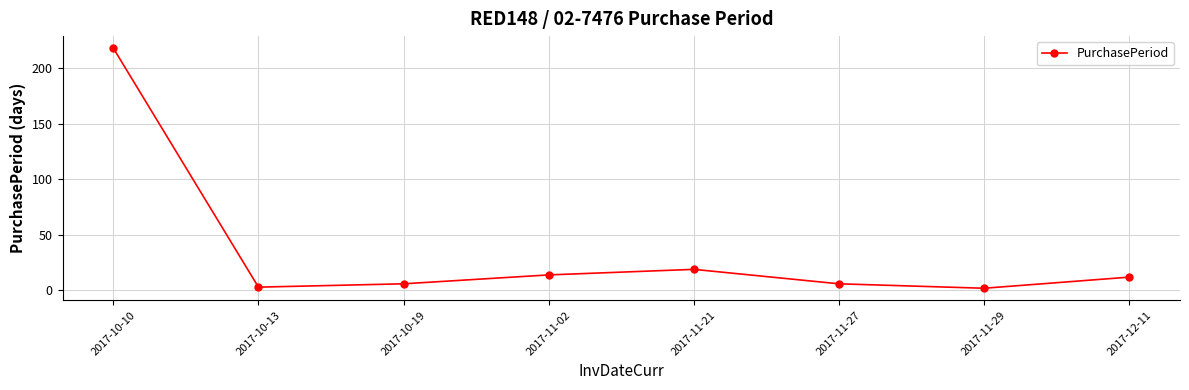

What is the ratio of the value at 2017-10-19 to the value at 2017-11-02?

0.4